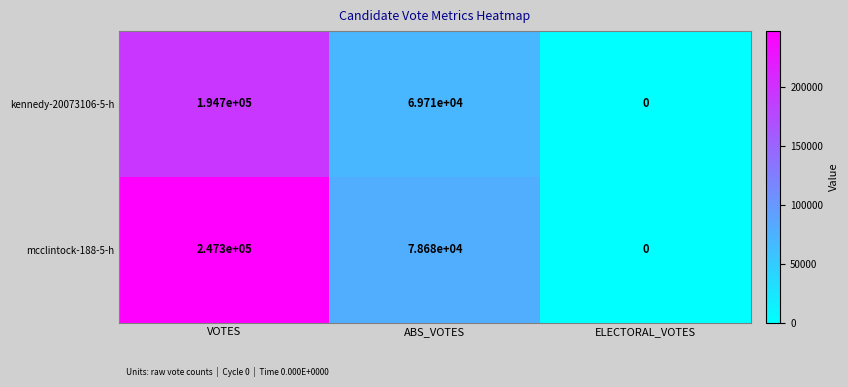

Between VOTES and ELECTORAL_VOTES, which series saw the biggest shift?

mcclintock-188-5-h